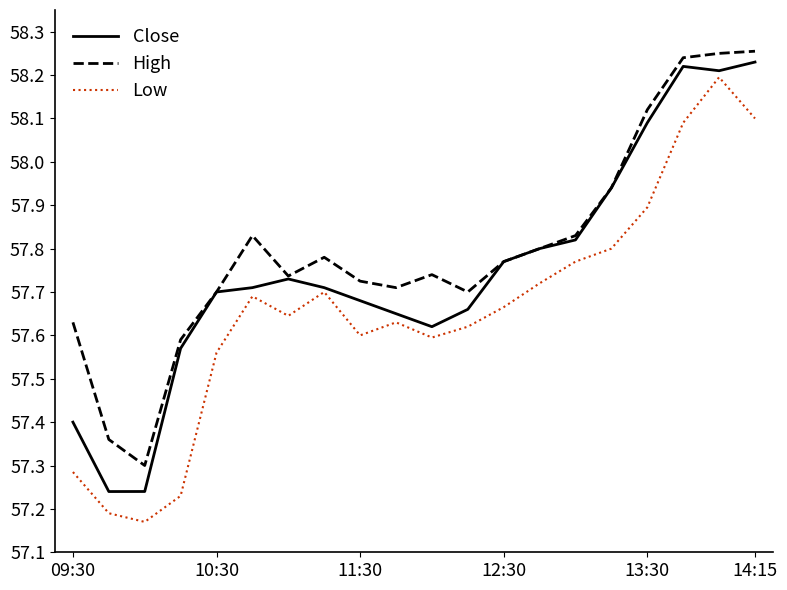

Rank the series by their average value, from lowest to highest.

Low, Close, High